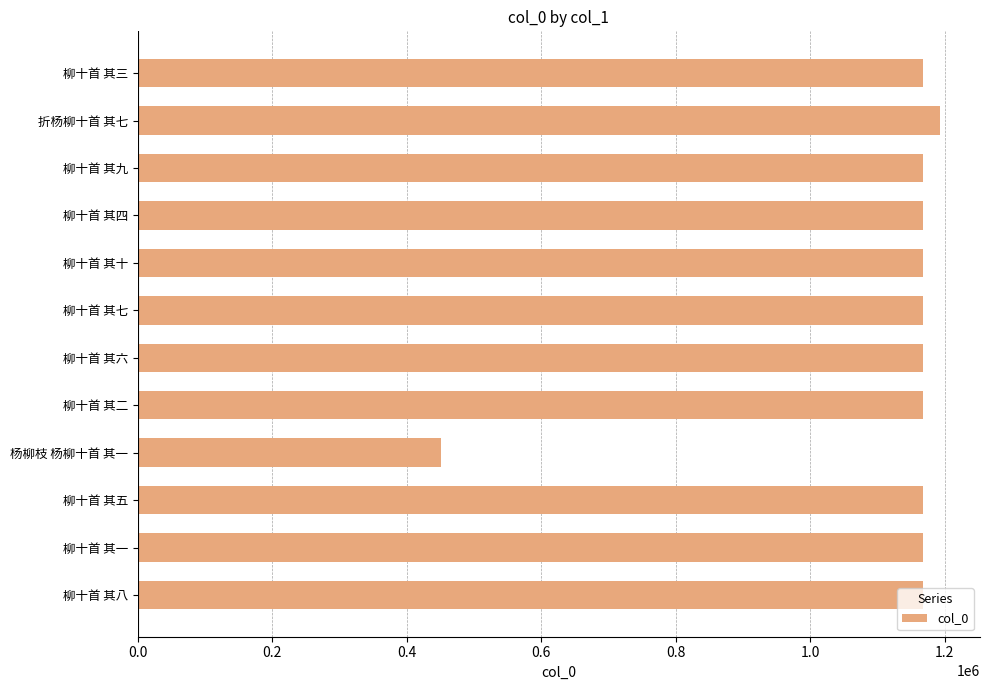

What is the approximate value at 柳十首 其三, to the nearest 50?

1167350